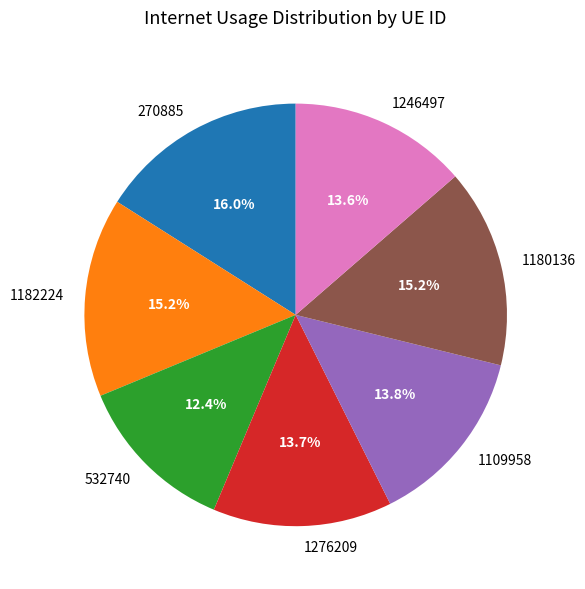

Between 532740 and 1182224, which is larger?

1182224